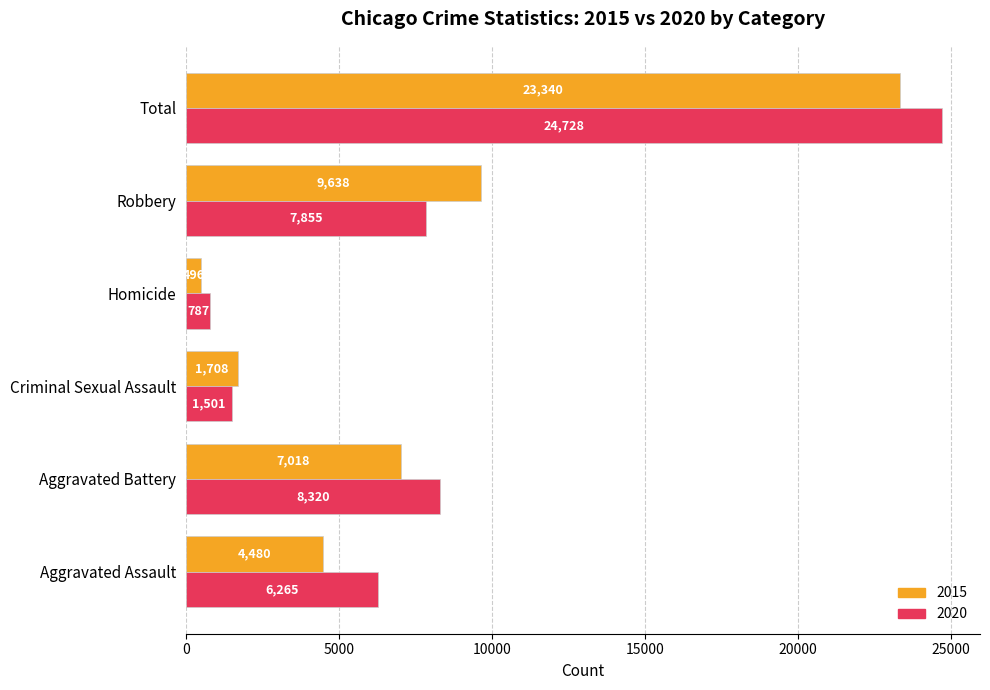

Read the 2020 value at Aggravated Battery.

8320